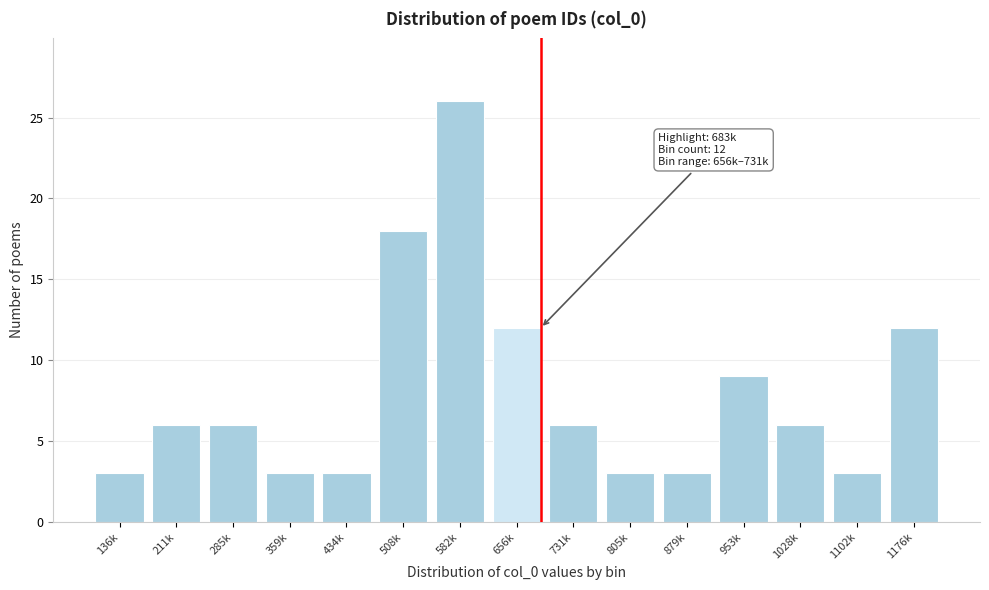

Reading right to left, extract all data points from this chart.

12	3	6	9	3	3	6	12	26	18	3	3	6	6	3